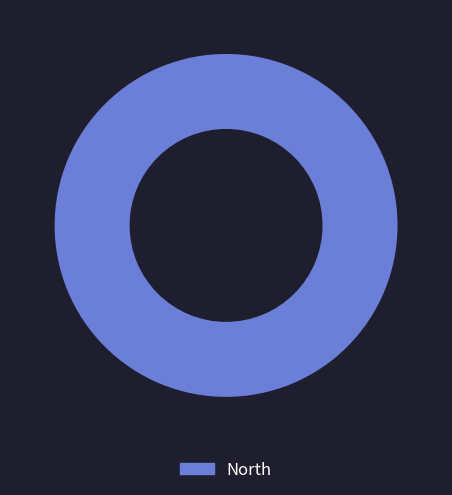

Which slice represents more than half of the pie?

North